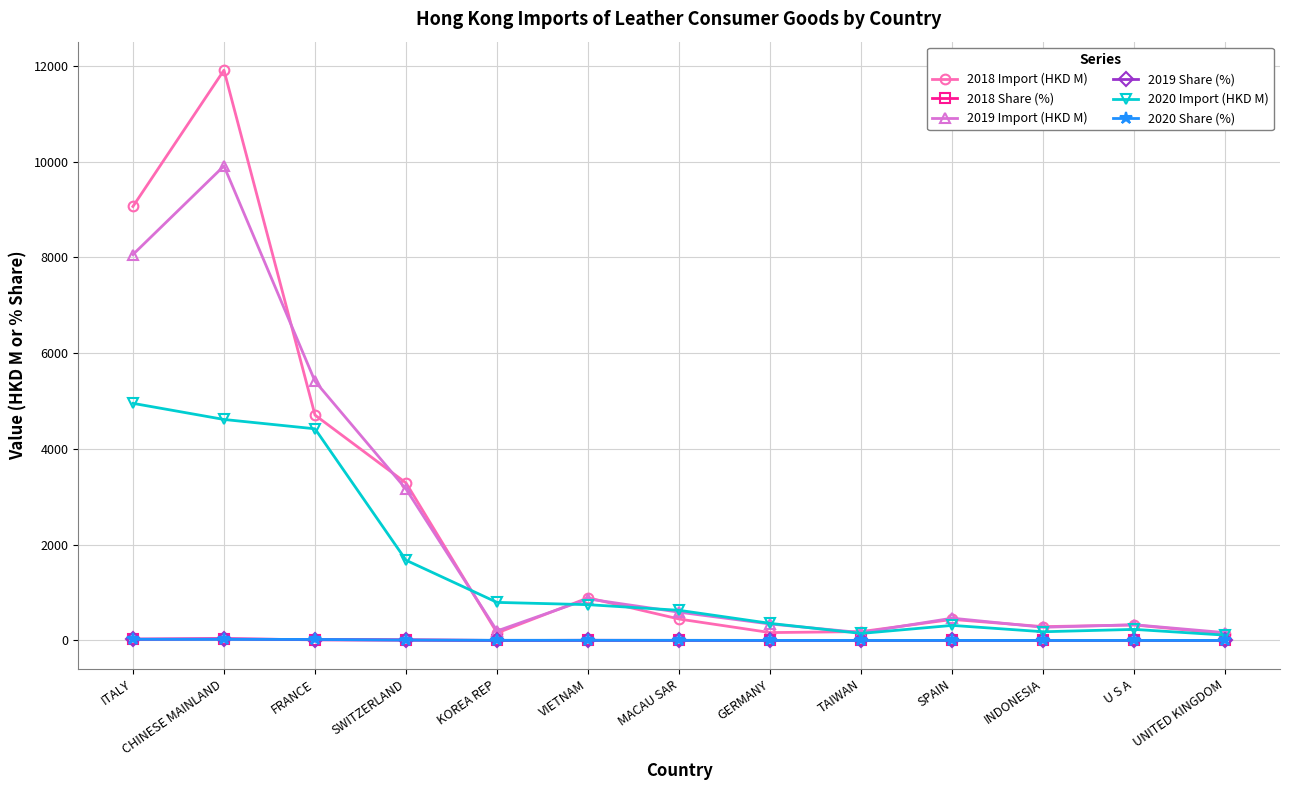

What is the highest value of the 2020 Import (HKD M) series?

4952.6